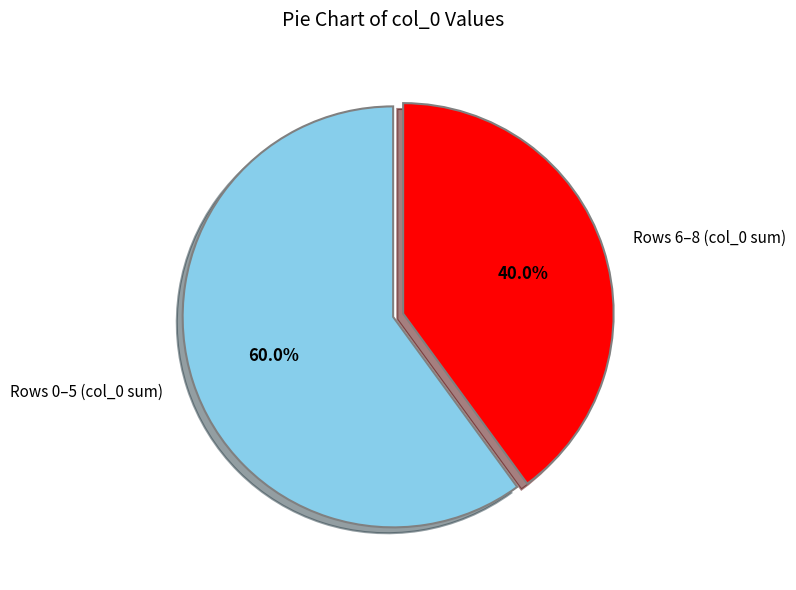

How many segments does this pie chart have?

2